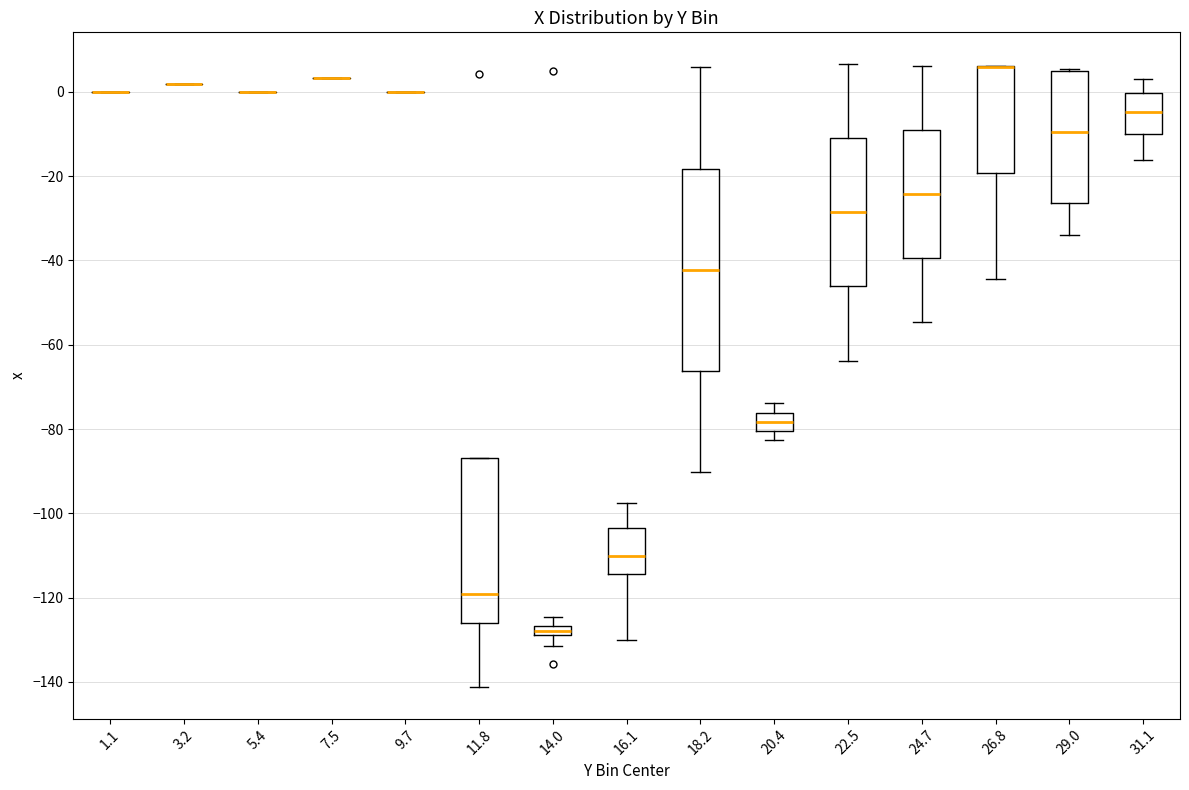

Which box is the tallest, from its lower edge to its upper edge?

18.2